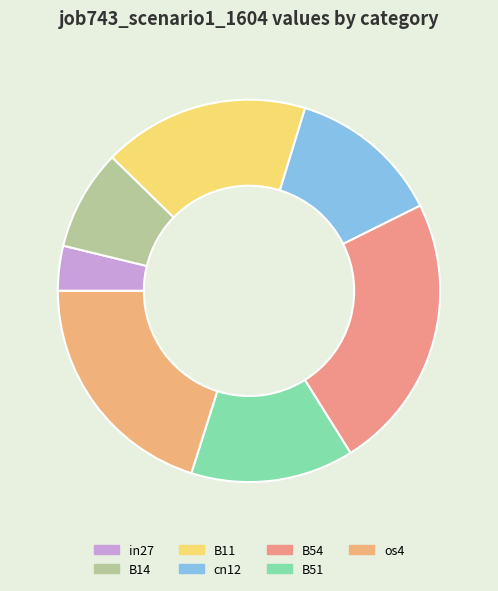

How many slices are in this pie chart?

7